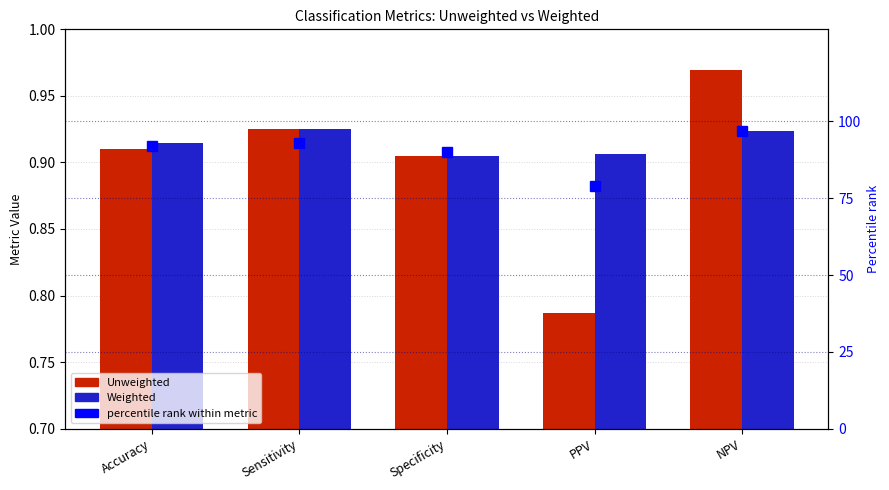

Are the bars horizontal?

No